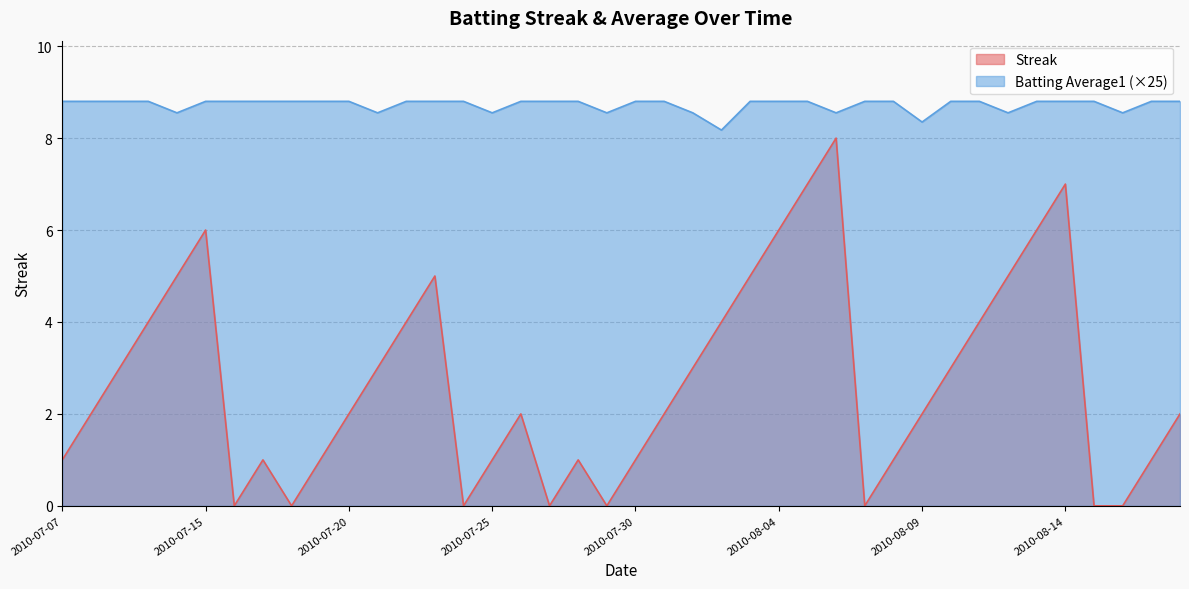

Reading left to right, transcribe all the data shown in this chart.

Streak: 2010-07-07=1.0	2010-07-08=2.0	2010-07-09=3.0	2010-07-10=4.0	2010-07-11=5.0	2010-07-15=6.0	2010-07-16=0.0	2010-07-17=1.0	2010-07-18=0.0	2010-07-19=1.0	2010-07-20=2.0	2010-07-21=3.0	2010-07-22=4.0	2010-07-23=5.0	2010-07-24=0.0	2010-07-25=1.0	2010-07-26=2.0	2010-07-27=0.0	2010-07-28=1.0	2010-07-29=0.0	2010-07-30=1.0	2010-07-31=2.0	2010-08-01=3.0	2010-08-02=4.0	2010-08-03=5.0	2010-08-04=6.0	2010-08-05=7.0	2010-08-06=8.0	2010-08-07=0.0	2010-08-08=1.0	2010-08-09=2.0	2010-08-10=3.0	2010-08-11=4.0	2010-08-12=5.0	2010-08-13=6.0	2010-08-14=7.0	2010-08-15=0.0	2010-08-16=0.0	2010-08-17=1.0	2010-08-18=2.0
Batting Average1: 2010-07-07=8.8	2010-07-08=8.8	2010-07-09=8.8	2010-07-10=8.8	2010-07-11=8.6	2010-07-15=8.8	2010-07-16=8.8	2010-07-17=8.8	2010-07-18=8.8	2010-07-19=8.8	2010-07-20=8.8	2010-07-21=8.6	2010-07-22=8.8	2010-07-23=8.8	2010-07-24=8.8	2010-07-25=8.6	2010-07-26=8.8	2010-07-27=8.8	2010-07-28=8.8	2010-07-29=8.6	2010-07-30=8.8	2010-07-31=8.8	2010-08-01=8.6	2010-08-02=8.2	2010-08-03=8.8	2010-08-04=8.8	2010-08-05=8.8	2010-08-06=8.6	2010-08-07=8.8	2010-08-08=8.8	2010-08-09=8.3	2010-08-10=8.8	2010-08-11=8.8	2010-08-12=8.6	2010-08-13=8.8	2010-08-14=8.8	2010-08-15=8.8	2010-08-16=8.6	2010-08-17=8.8	2010-08-18=8.8